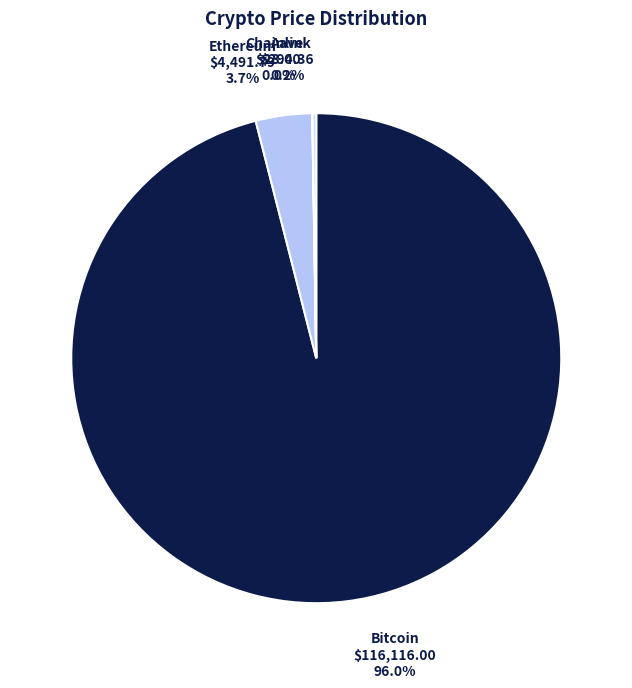

What is the majority slice?

Bitcoin